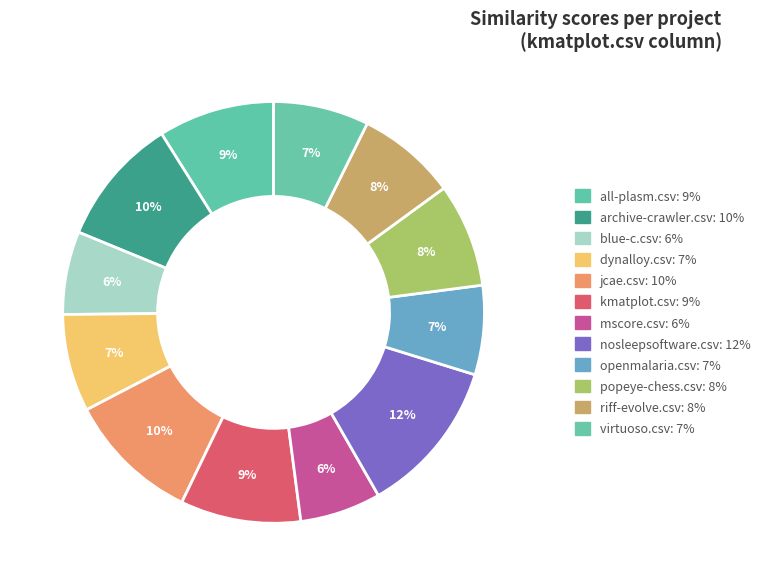

What percentage is the openmalaria.csv slice, to the nearest percent?

7%